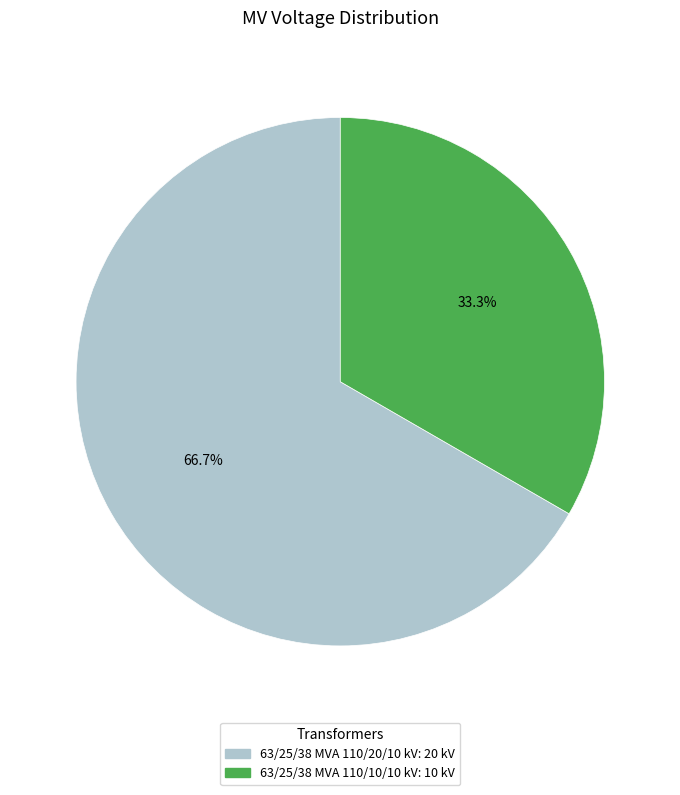

How many segments does this pie chart have?

2